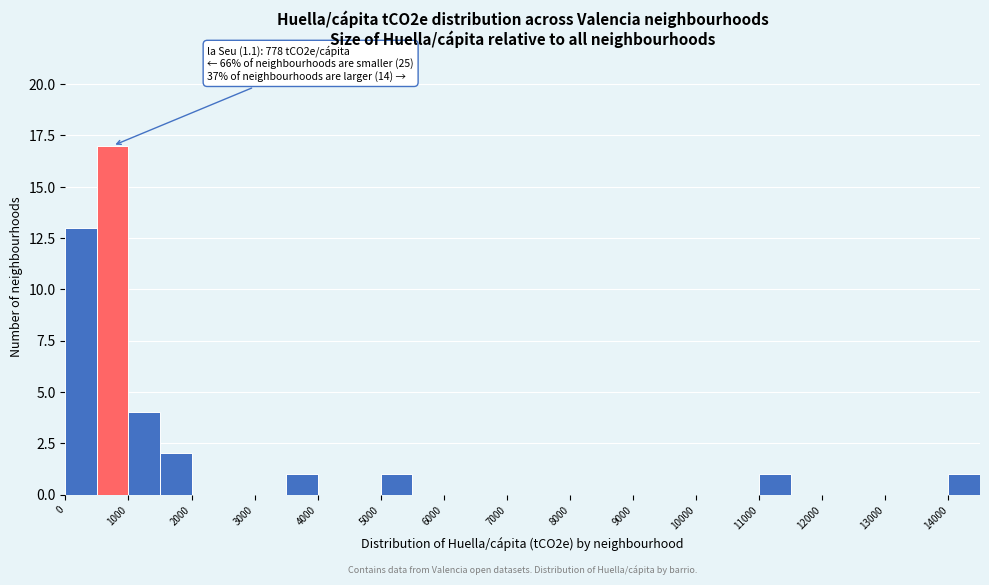

Which range on the x-axis has the tallest bar?

500 to 1000